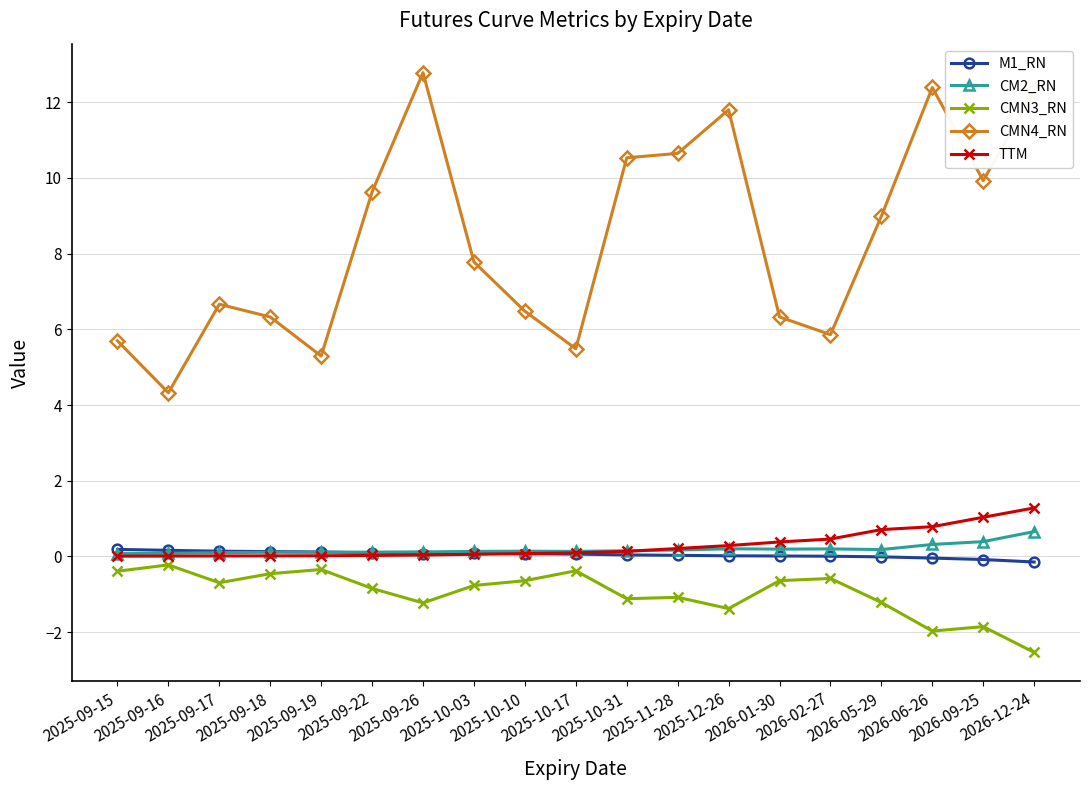

What value does the CMN4_RN series have at 2025-09-15?

5.7